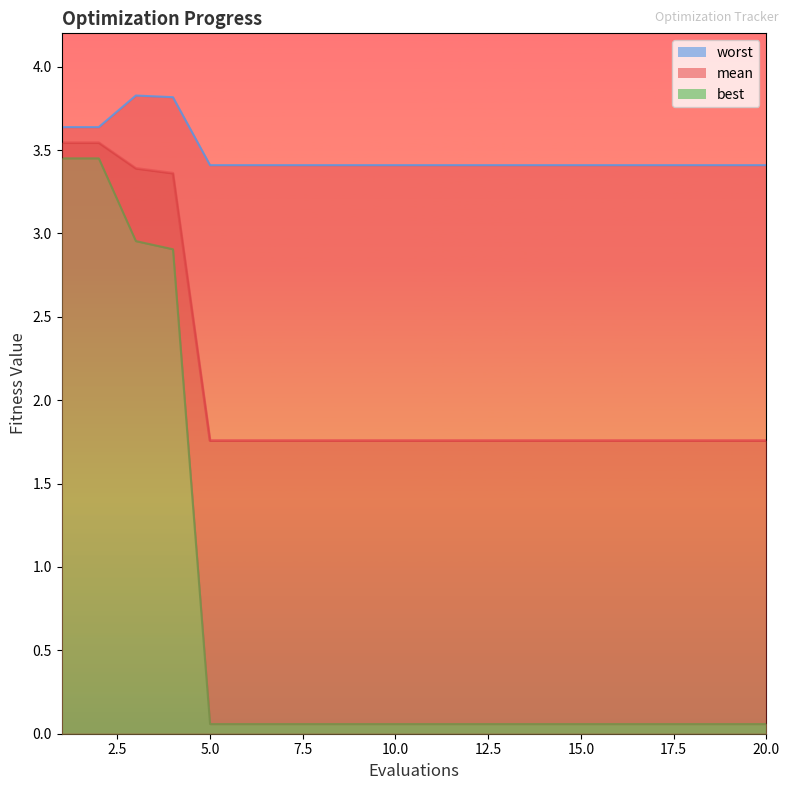

Where is best nearest to the value 1?

5